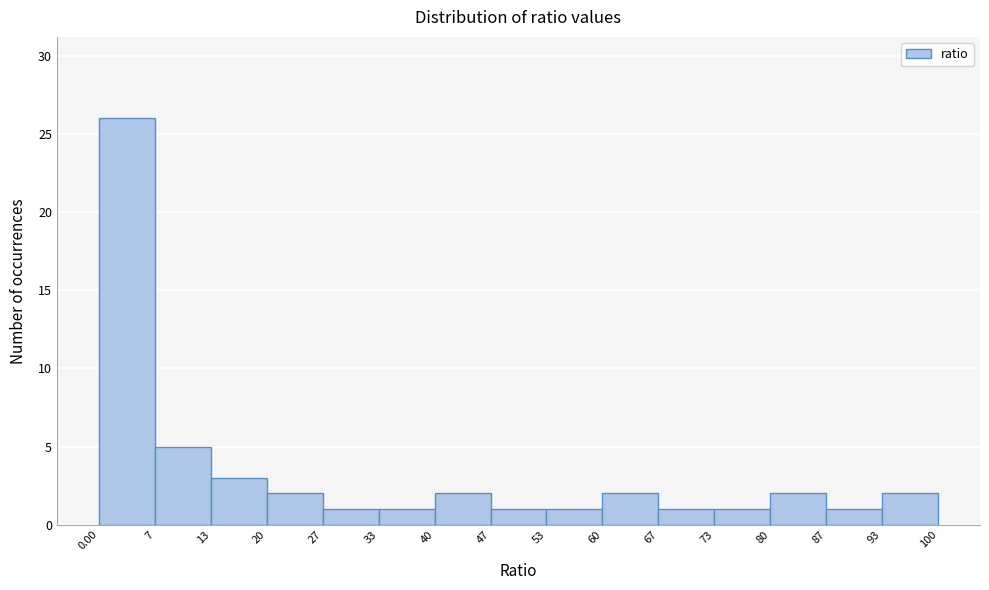

Reading left to right, list every bar in this chart as the range it spans on the x-axis followed by its height. The values are not printed on the chart, so give them approximately, as read against the axis.

0.00 to 7: 26
7 to 13: 5
13 to 20: 3
20 to 27: 2
27 to 33: 1
33 to 40: 1
40 to 47: 2
47 to 53: 1
53 to 60: 1
60 to 67: 2
67 to 73: 1
73 to 80: 1
80 to 87: 2
87 to 93: 1
93 to 100: 2